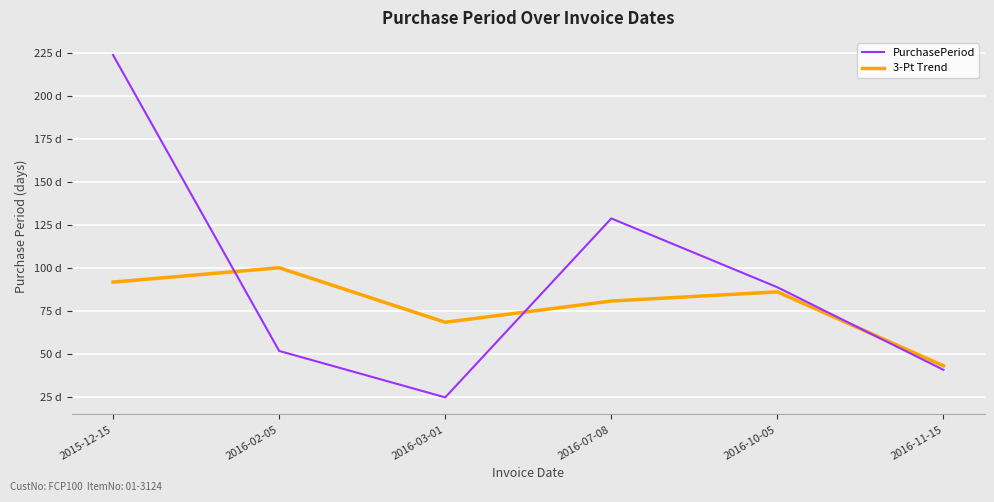

After their last crossing, which series has the higher values: 3-Pt Trend or PurchasePeriod?

3-Pt Trend